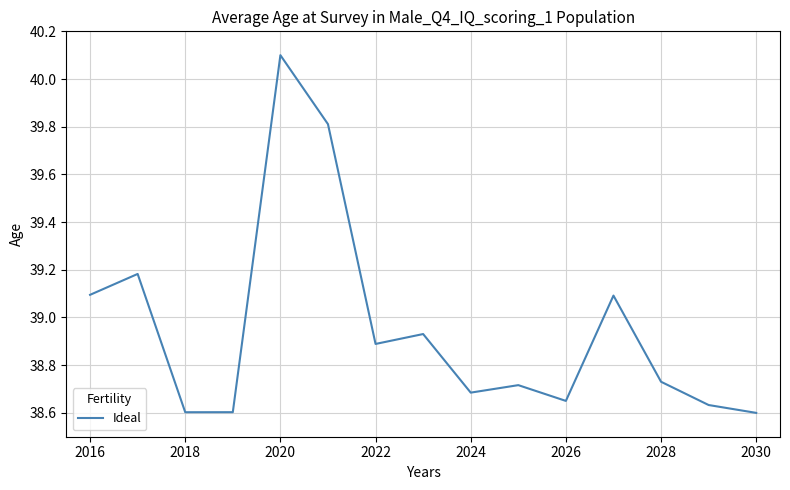

What is the difference between the maximum and minimum values?

1.5